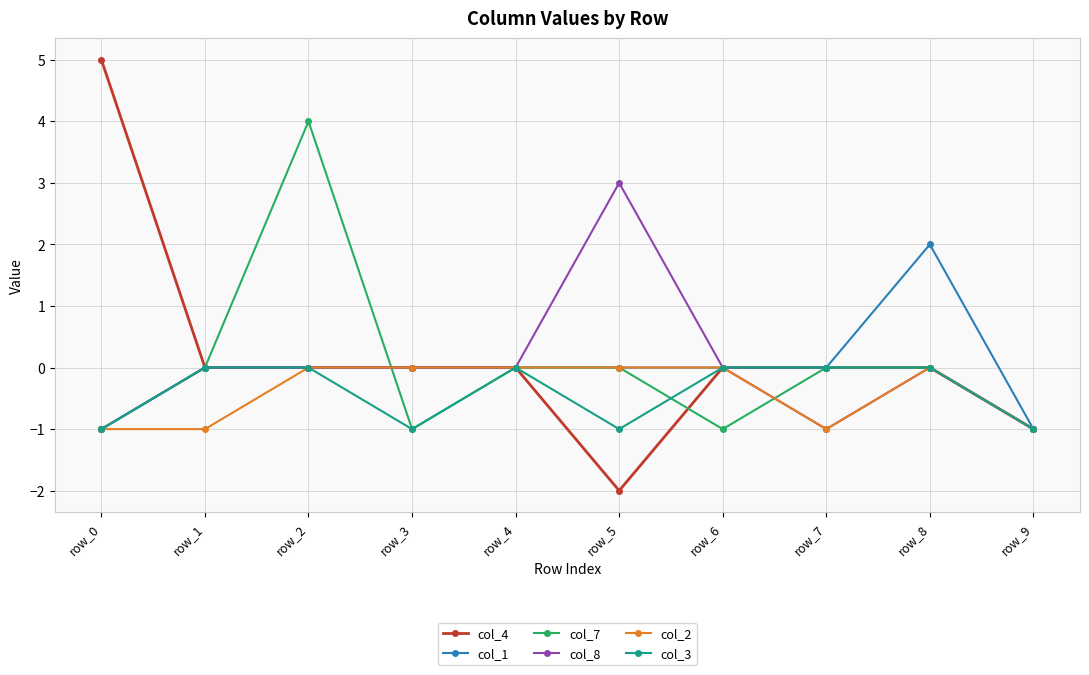

At which category is the sum across all series the highest?

row_2